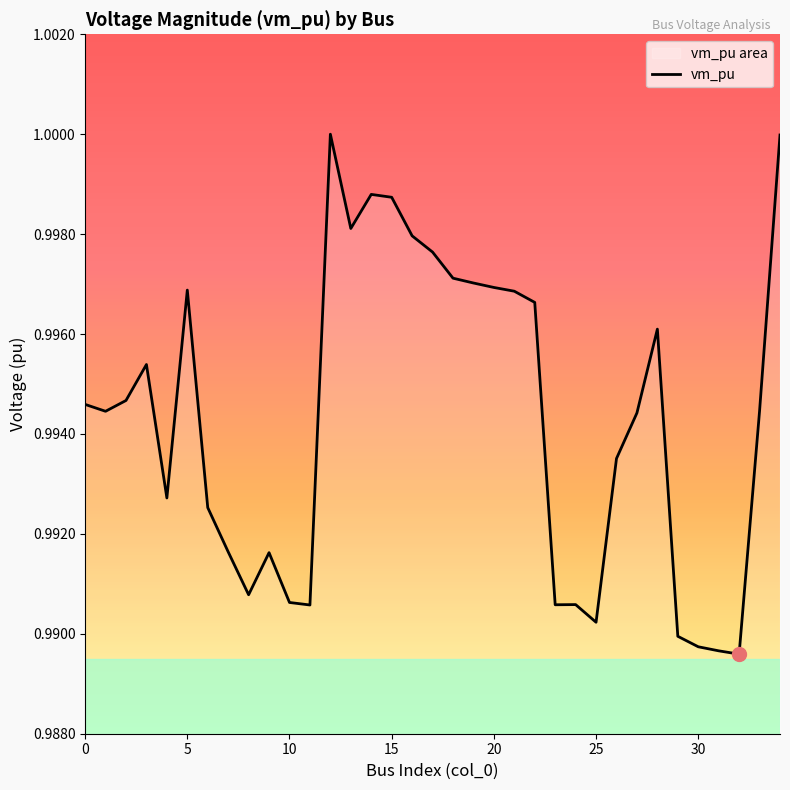

What is the label of the 16th point from the right?

19